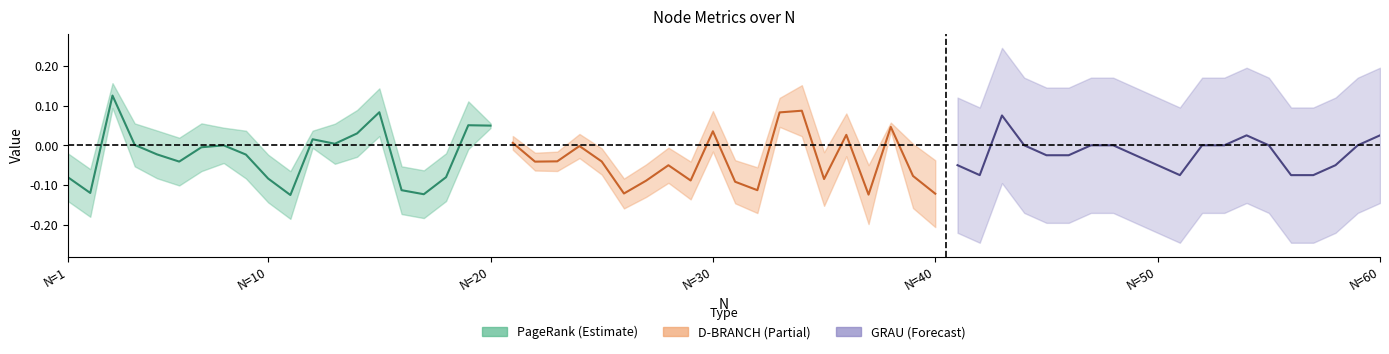

Reading left to right, what are all the values shown in this chart?

PageRank_center: -0.1	-0.1	0.1	0.0	-0.0	-0.0	-0.0	-0.0	-0.0	-0.1	-0.1	0.0	0.0	0.0	0.1	-0.1	-0.1	-0.1	0.1	0.0
D-BRANCH_center: 0.0	-0.0	-0.0	-0.0	-0.0	-0.1	-0.1	-0.1	-0.1	0.0	-0.1	-0.1	0.1	0.1	-0.1	0.0	-0.1	0.0	-0.1	-0.1
GRAU_center: -0.1	-0.1	0.1	0.0	-0.0	-0.0	0.0	0.0	-0.0	-0.1	-0.1	0.0	0.0	0.0	0.0	-0.1	-0.1	-0.1	0.0	0.0